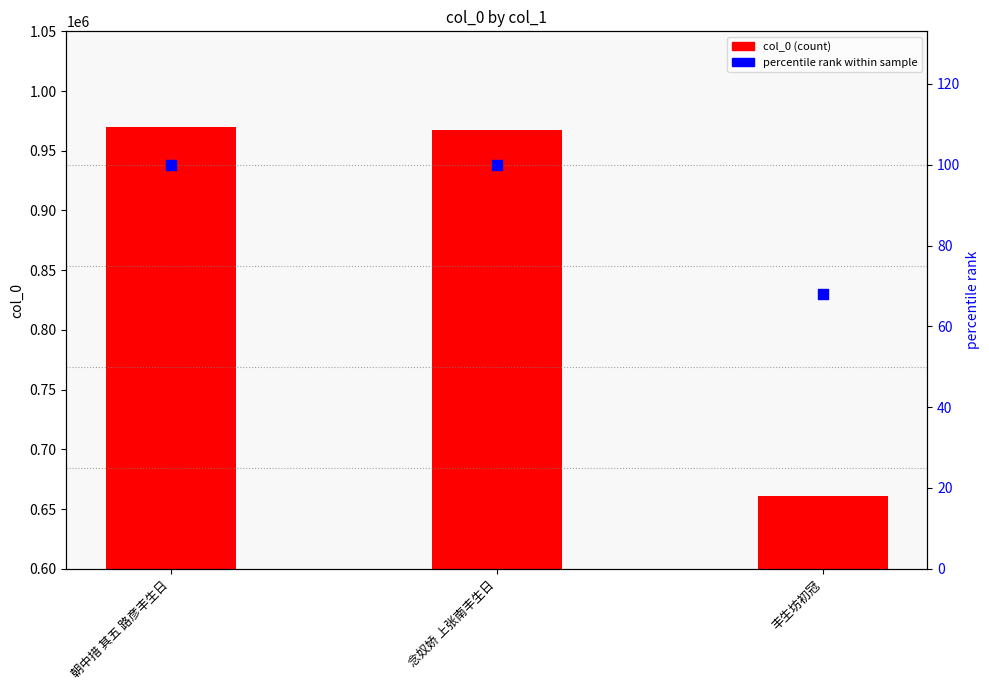

Is the value of col_0 (count) at 丰生坊初冠 greater than the value of percentile rank at 念奴娇 上张南丰生日?

Yes